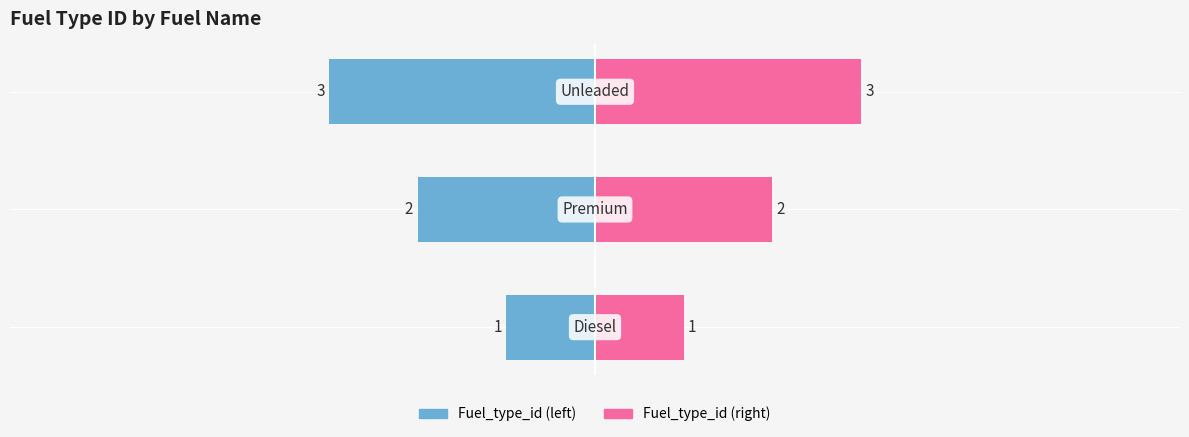

How many values in the Premium/Unleaded (right) series exceed 2?

1